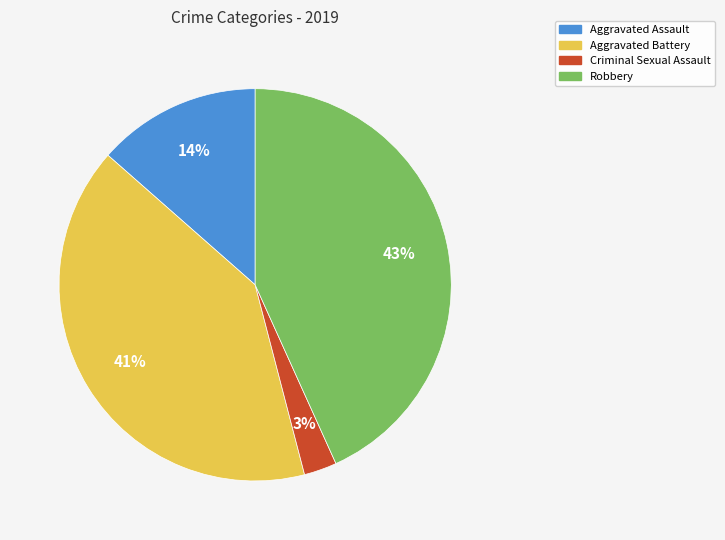

Is there a majority slice in this chart?

No